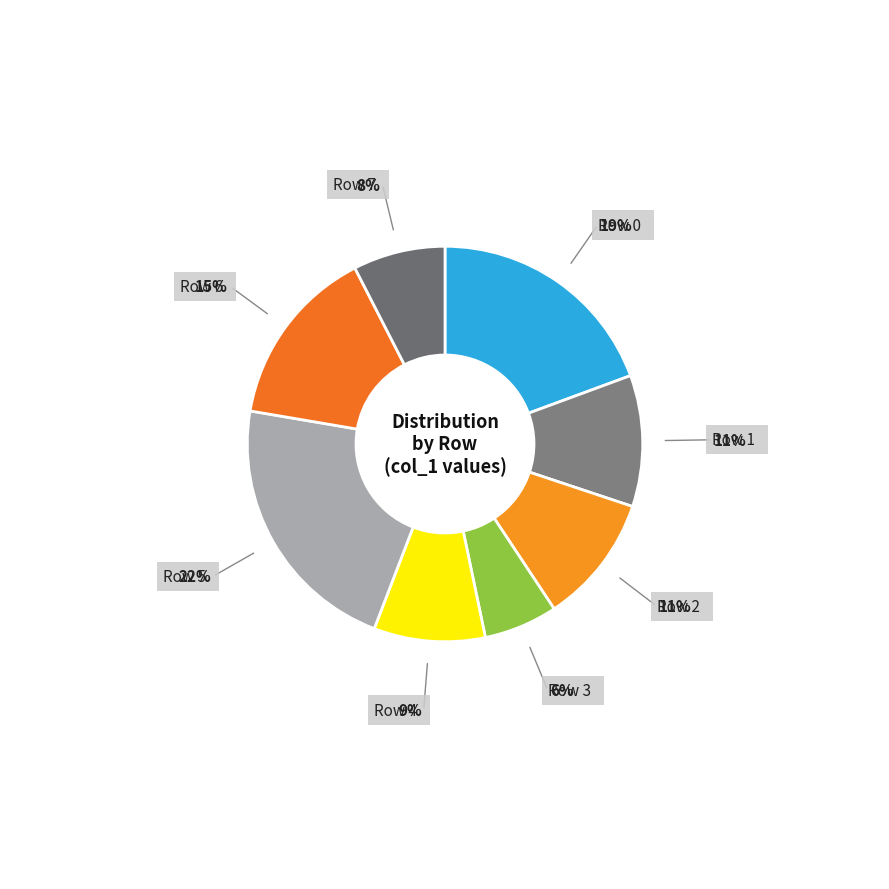

How many slices are in this pie chart?

8